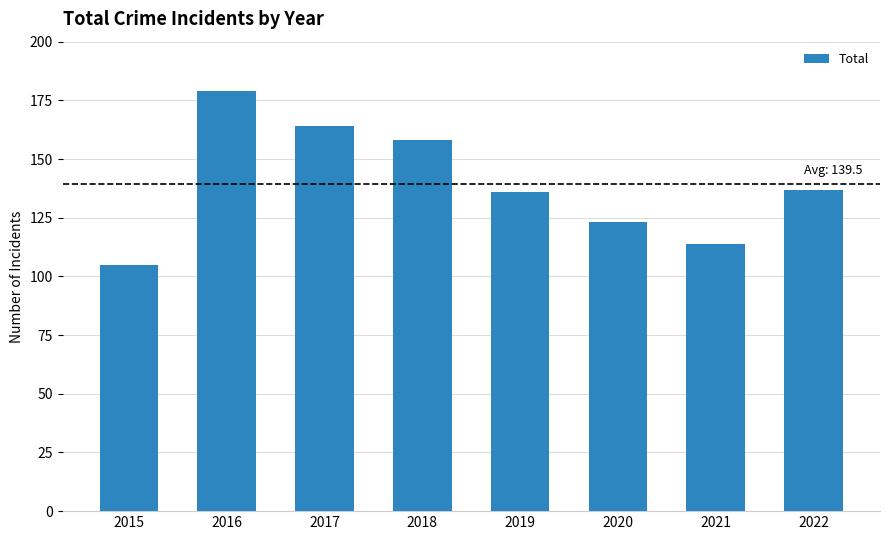

What is the difference between the values at 2022 and 2020?

14